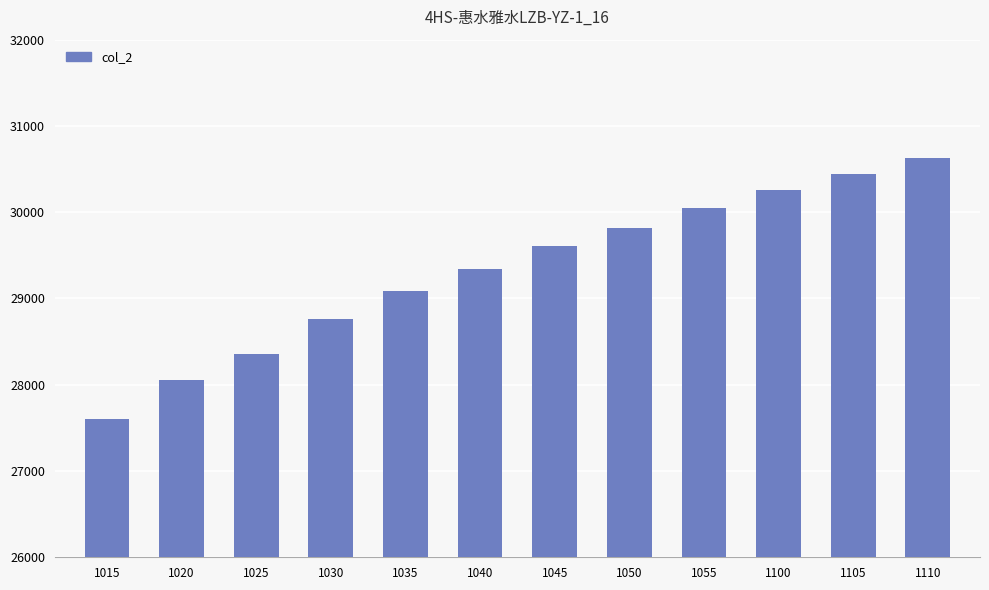

What is the smallest value displayed?

27607.1